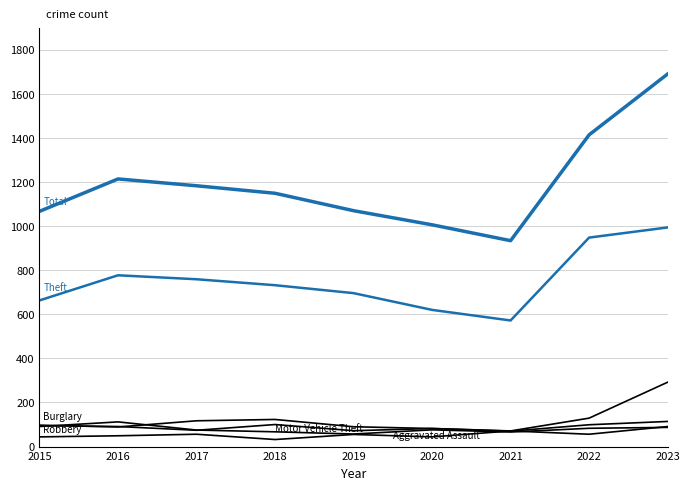

How many lines are shown in the chart?

6